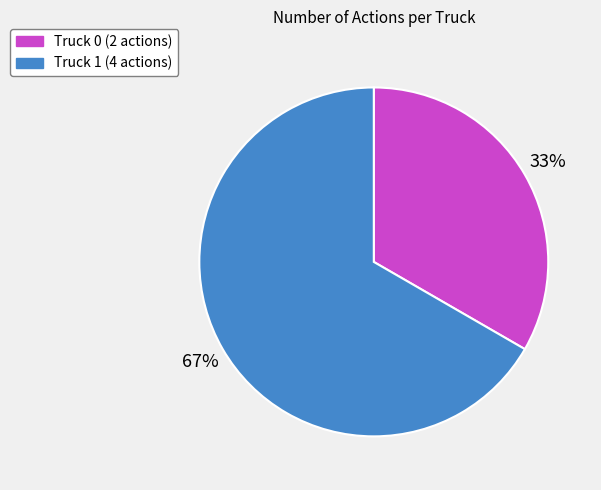

How many segments does this pie chart have?

2